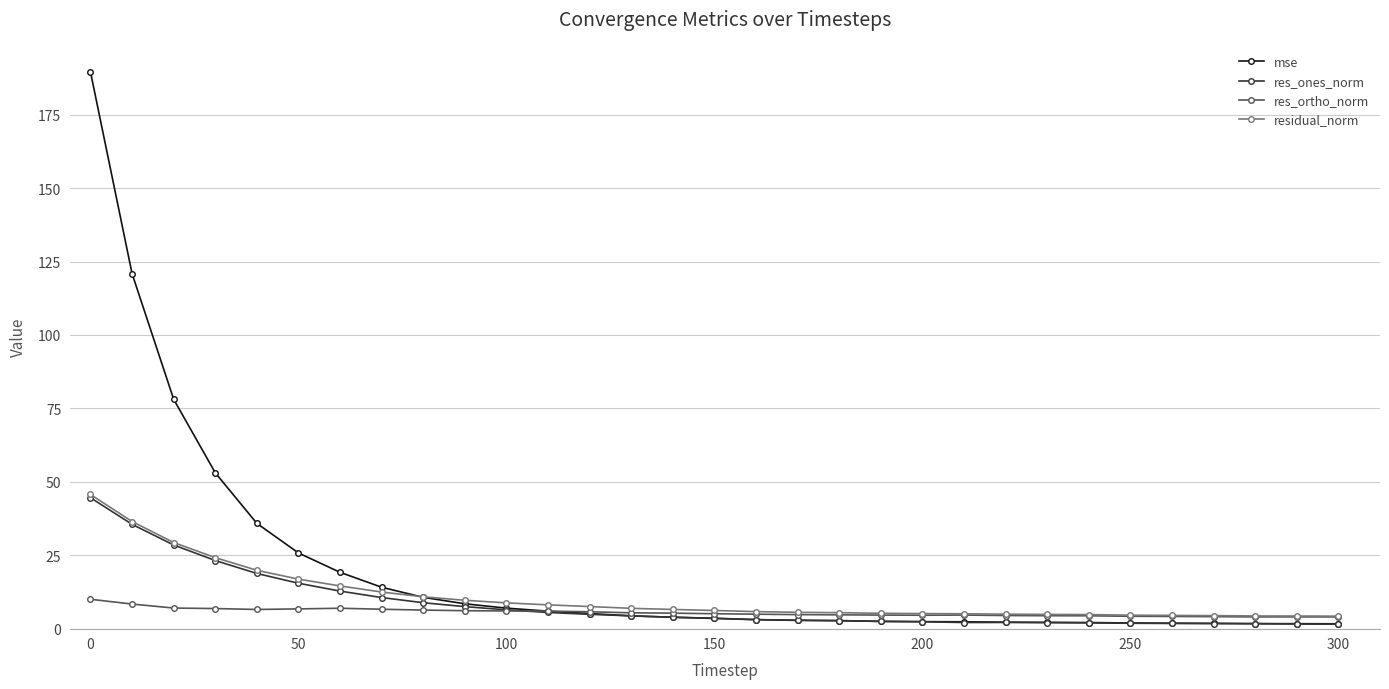

Which series has the largest total across all categories?

mse